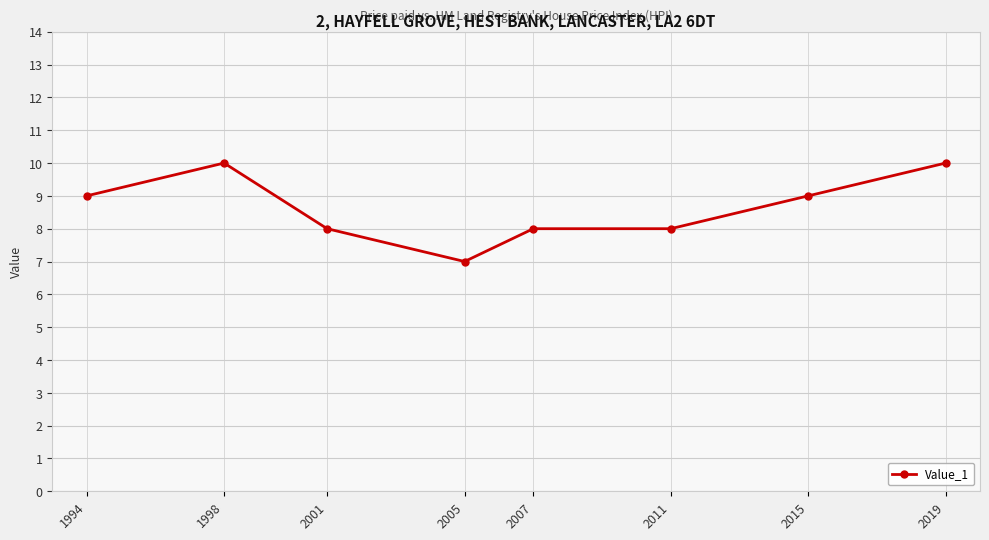

What is the sum of all values?

69